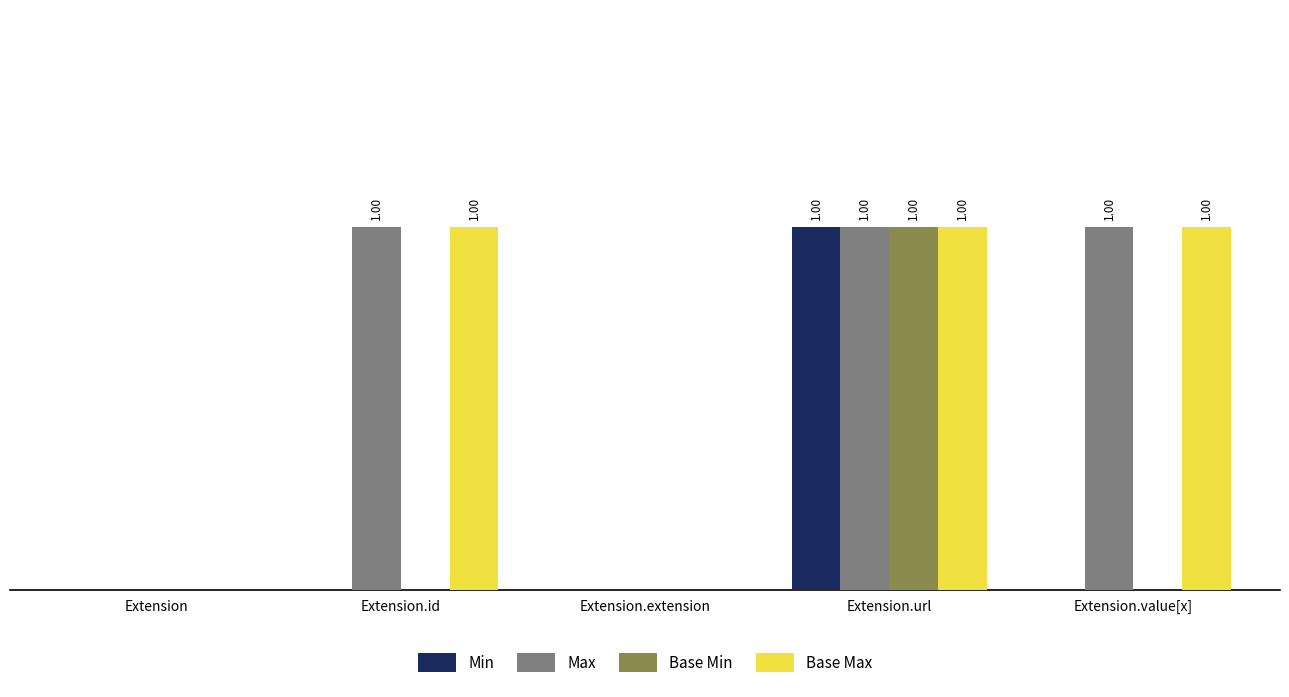

Which series has the largest range (max minus min)?

Min